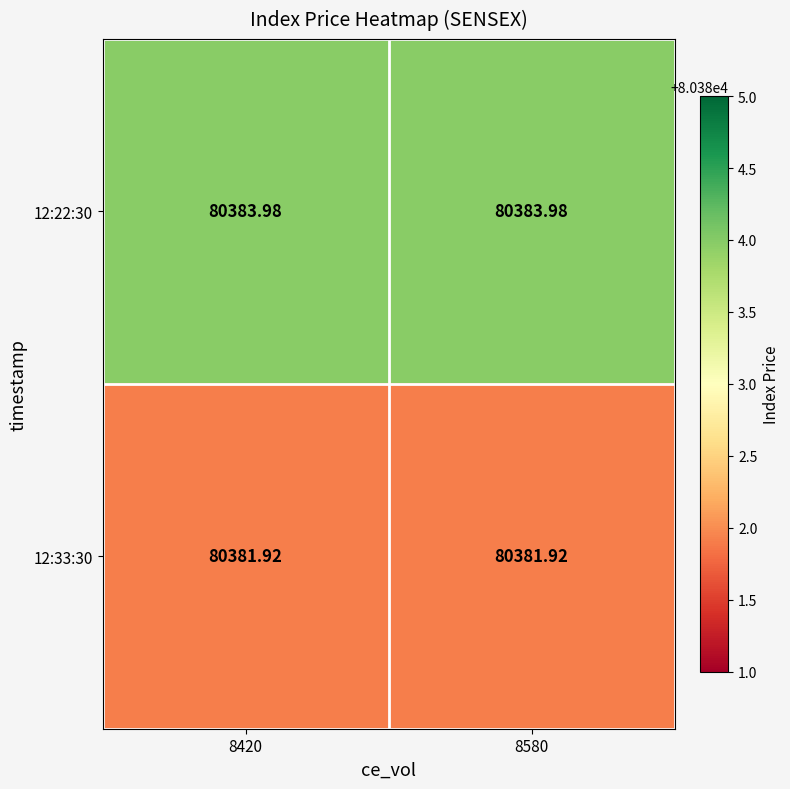

Is the value of 12:22:30 at 8580 greater than the value of 12:33:30 at 8580?

Yes